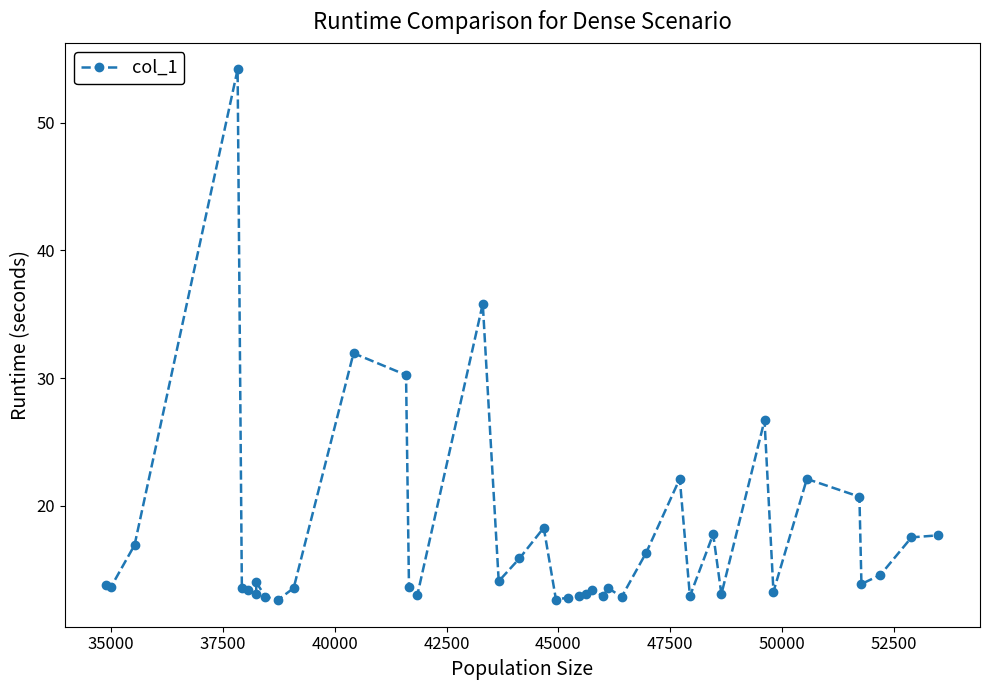

How many categories are shown in the chart?

40